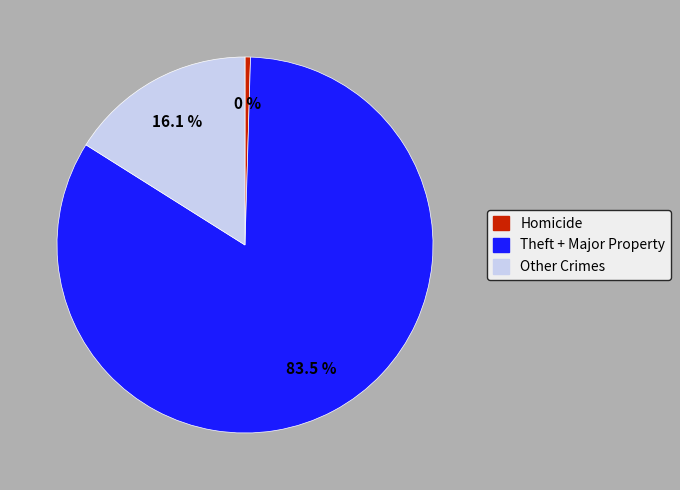

Does any single category account for the majority?

Yes